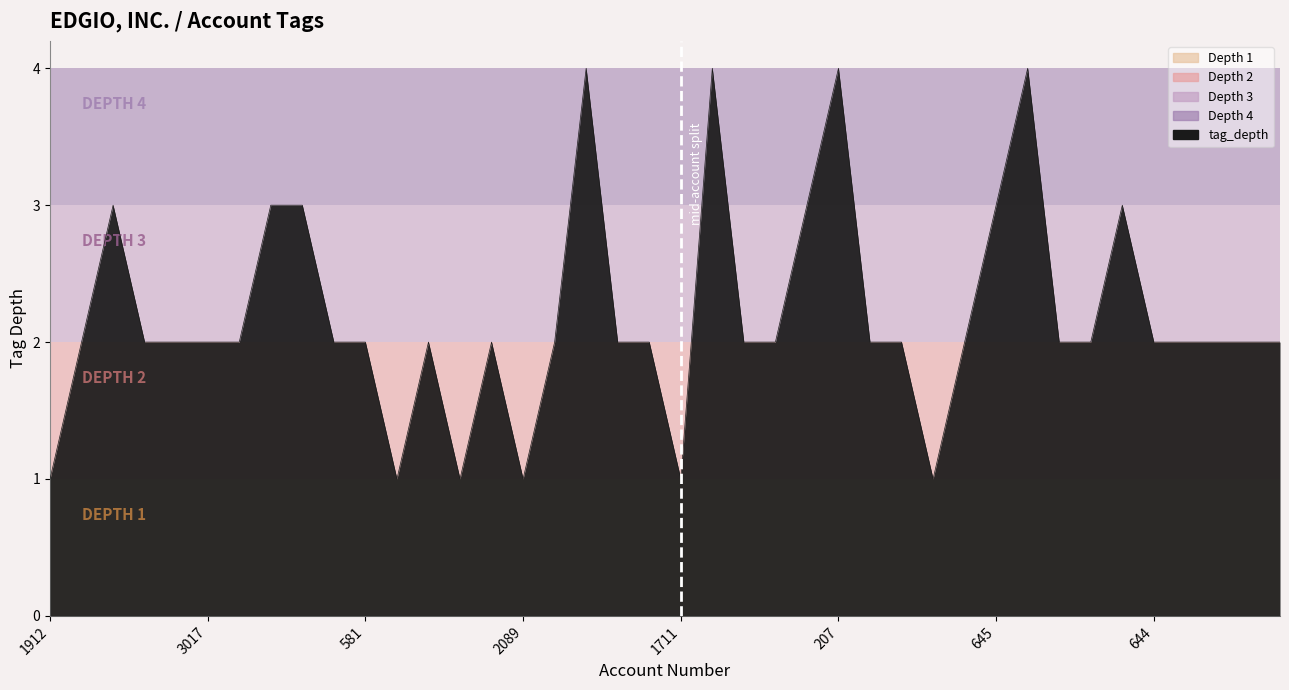

What is the greatest value displayed?

4